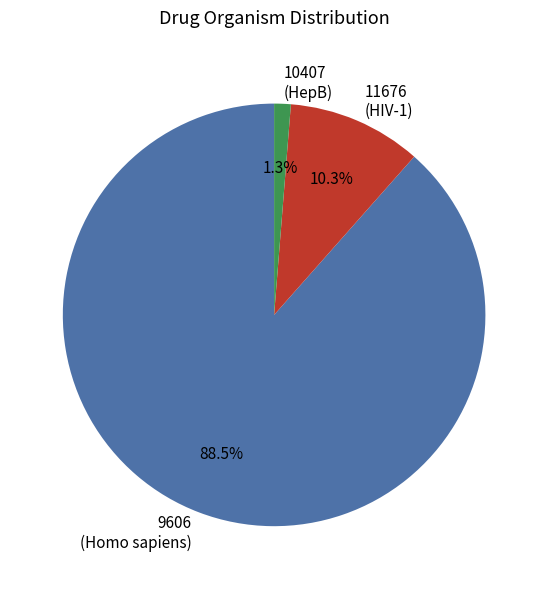

What portion of the pie excludes 10407 (HepB)?

98.7%